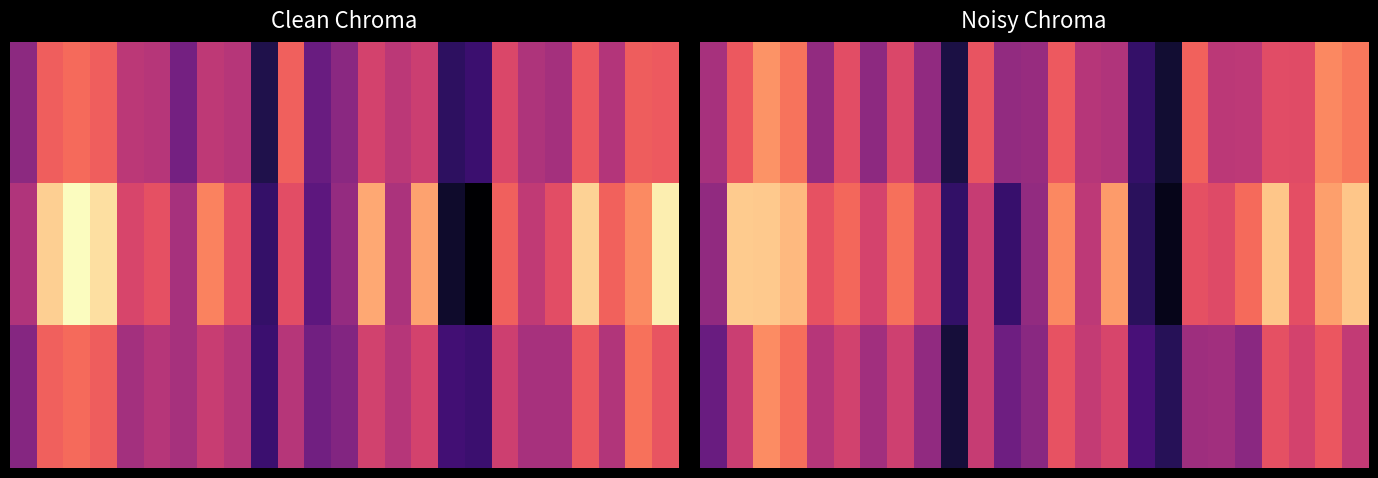

Which has a higher value, 10 or 6?

10